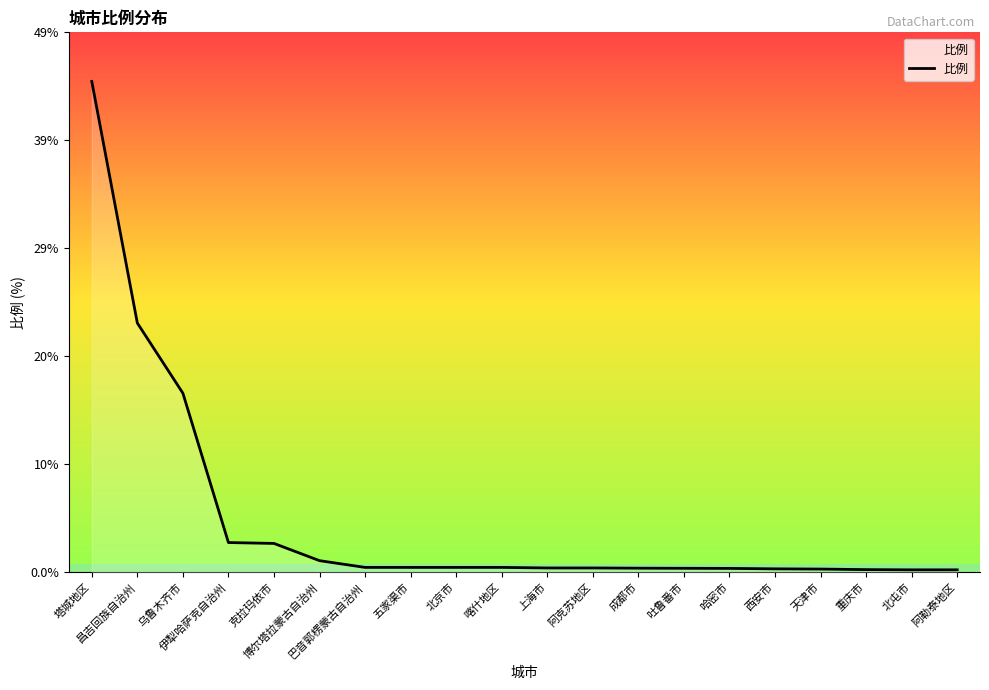

What is the smallest value displayed?

0.2